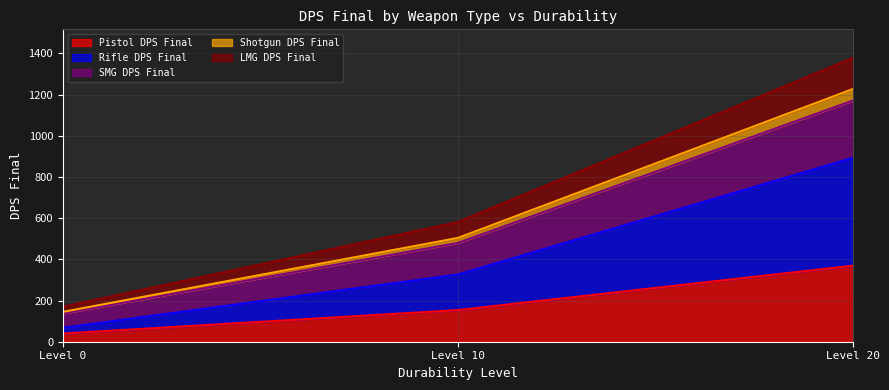

Which category has the lowest value in the Pistol DPS Final series?

Level 0